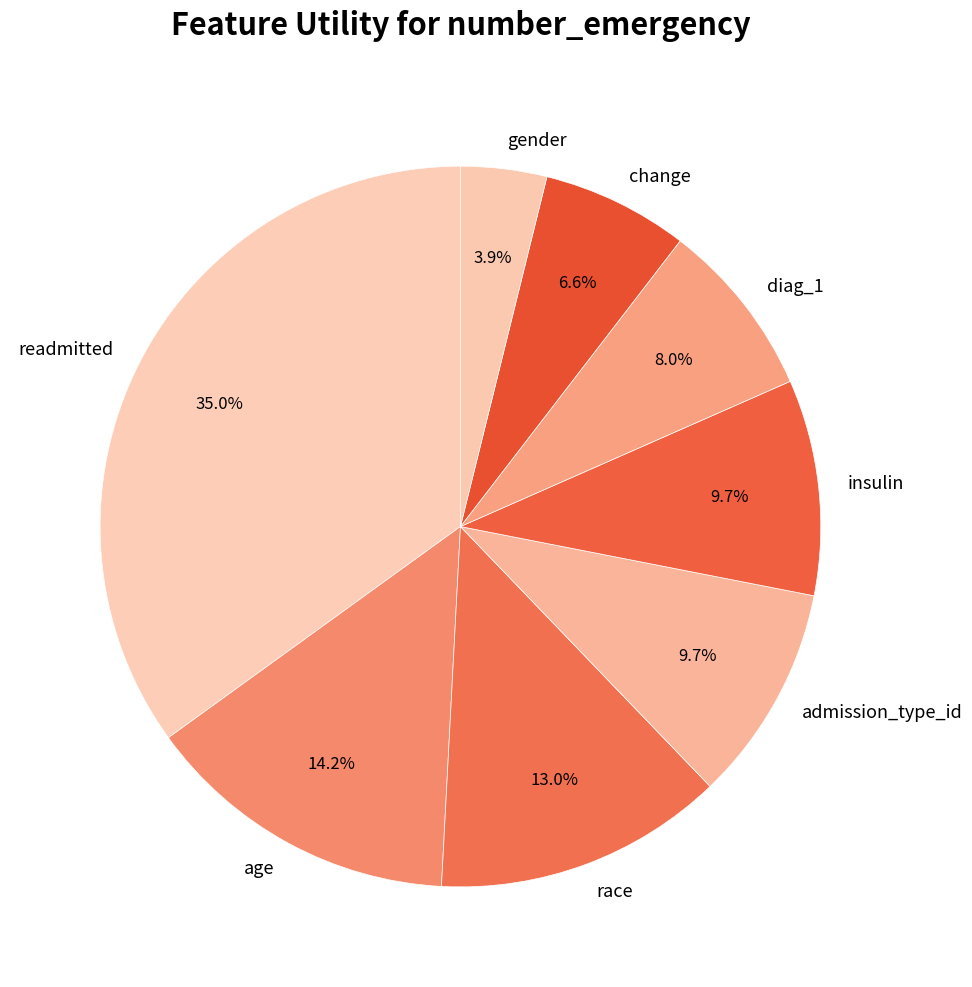

How many segments does this pie chart have?

8